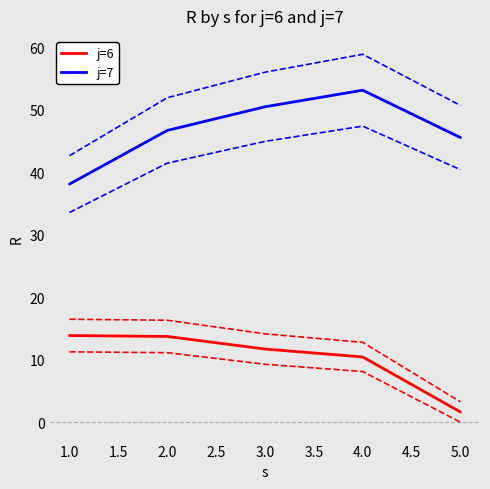

Reading left to right, list all the values displayed in this chart.

j=6: 13.8	13.7	11.7	10.4	1.6
j=7: 38.1	46.7	50.4	53.1	45.5